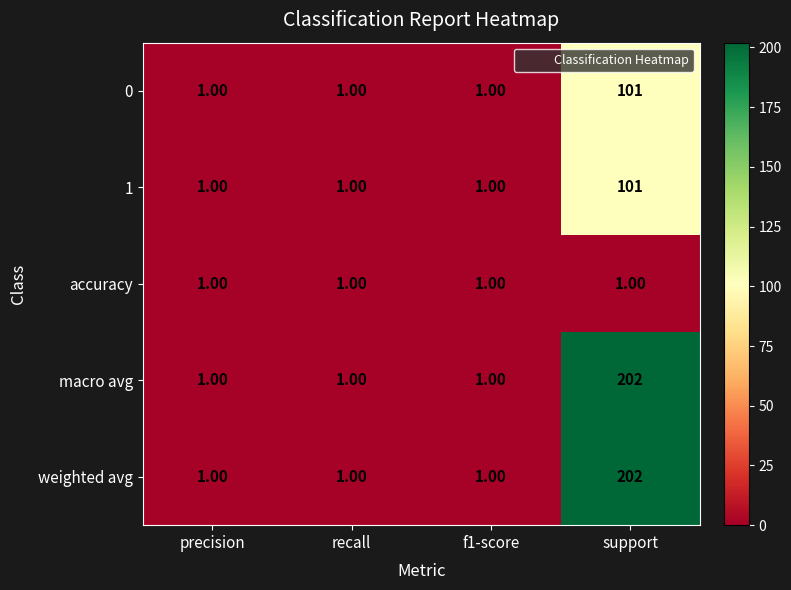

What is the total value across all series at recall?

5